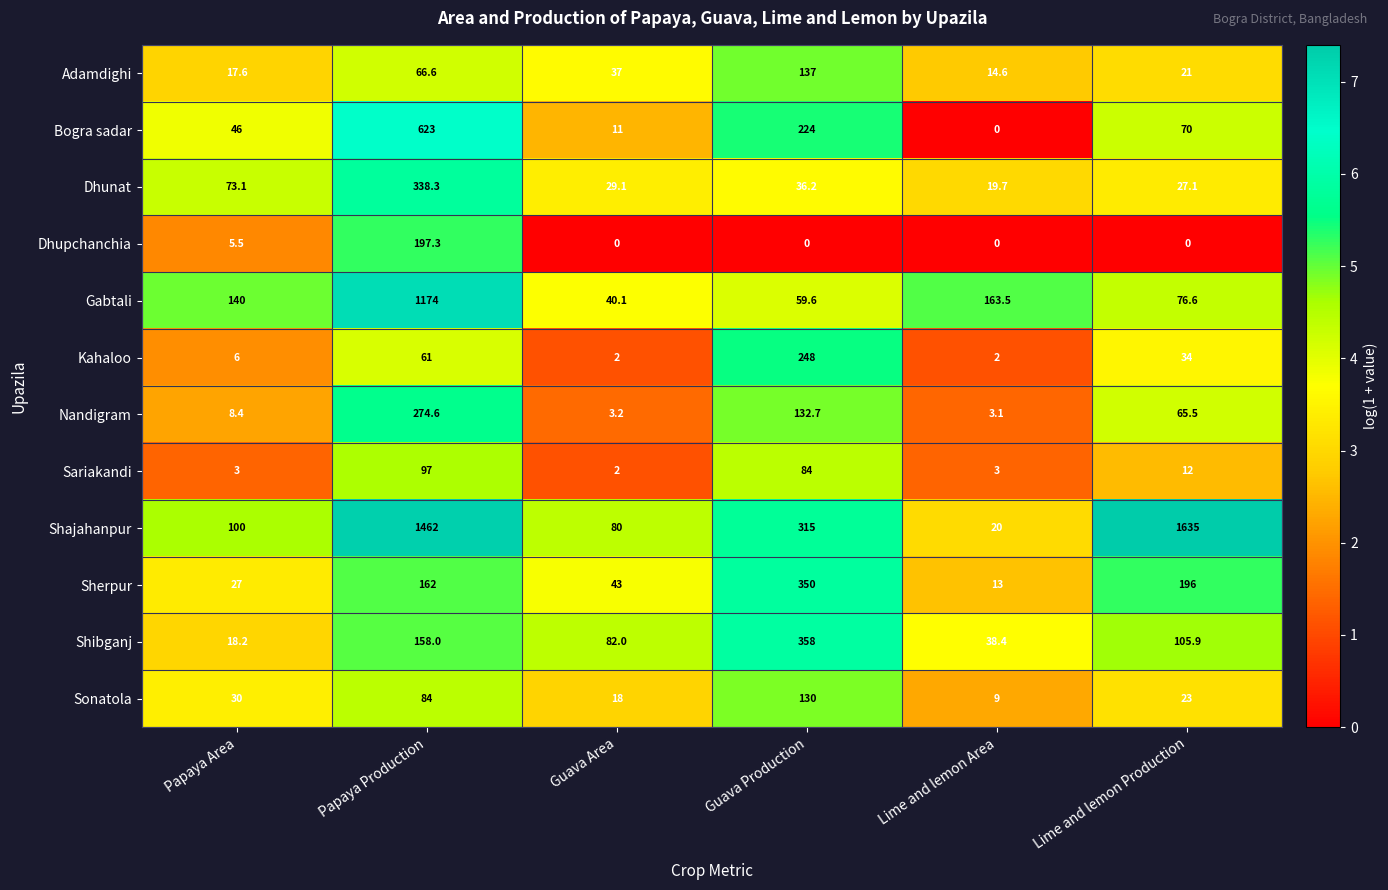

What is the difference between the highest and lowest values at Papaya Area?

137.0